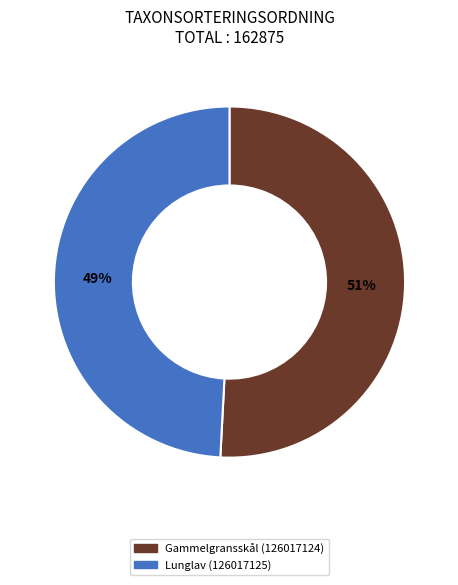

Is there a majority slice in this chart?

Yes